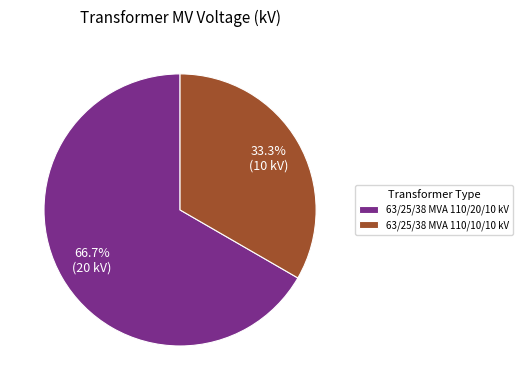

Combined, what portion of the pie is 63/25/38 MVA 110/20/10 kV and 63/25/38 MVA 110/10/10 kV?

100.0%